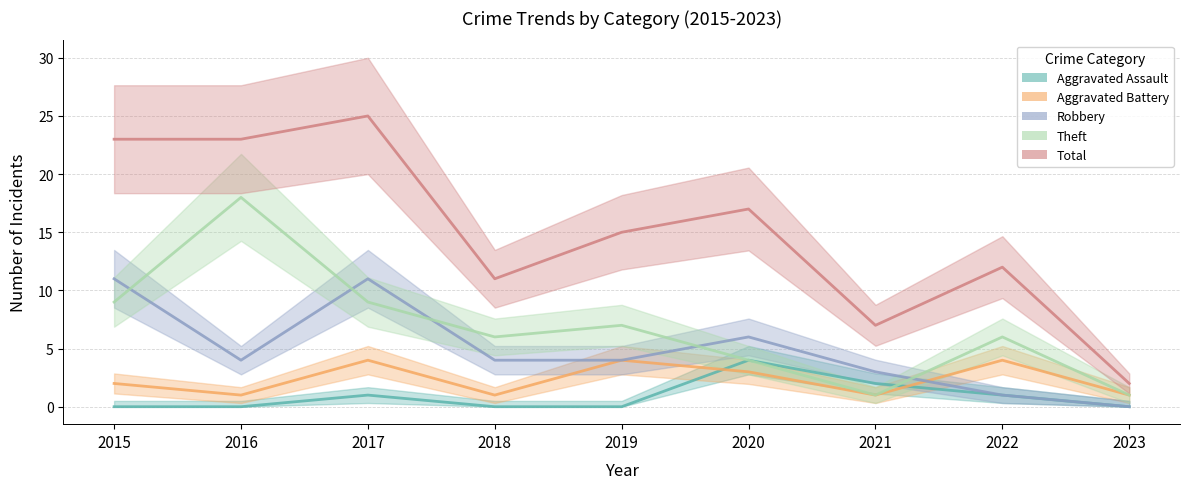

True or false: Aggravated Battery has a value of 2 at 2015.

True